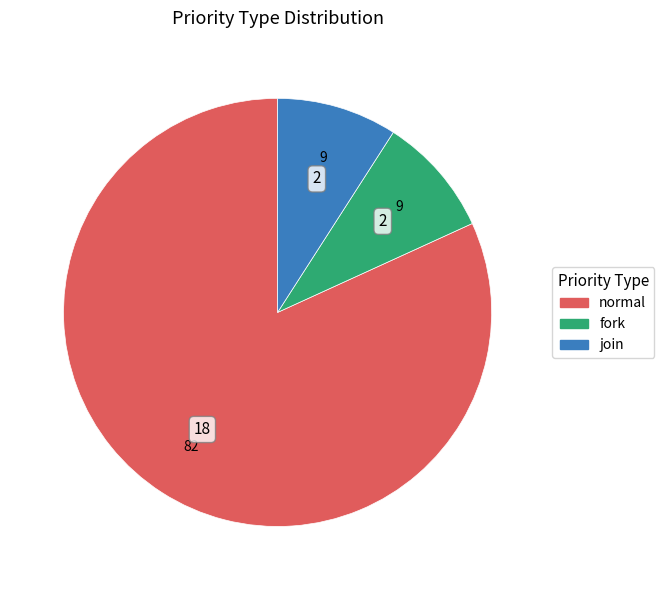

Is the sum of fork and join greater than half?

No